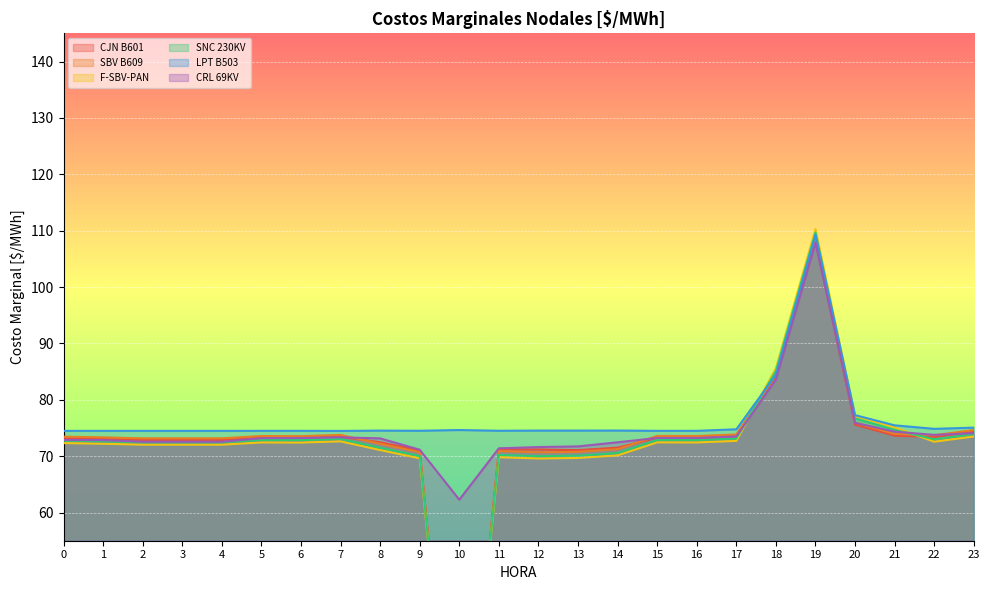

Where do CRL 69KV and SNC 230KV first cross each other?

17 and 18